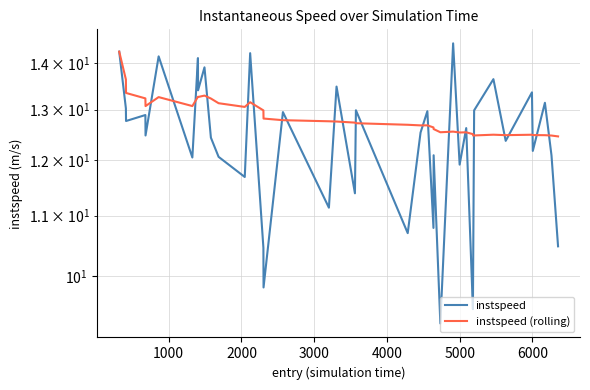

The instspeed (rolling) series shows 20.4 at 30. True or false?

False